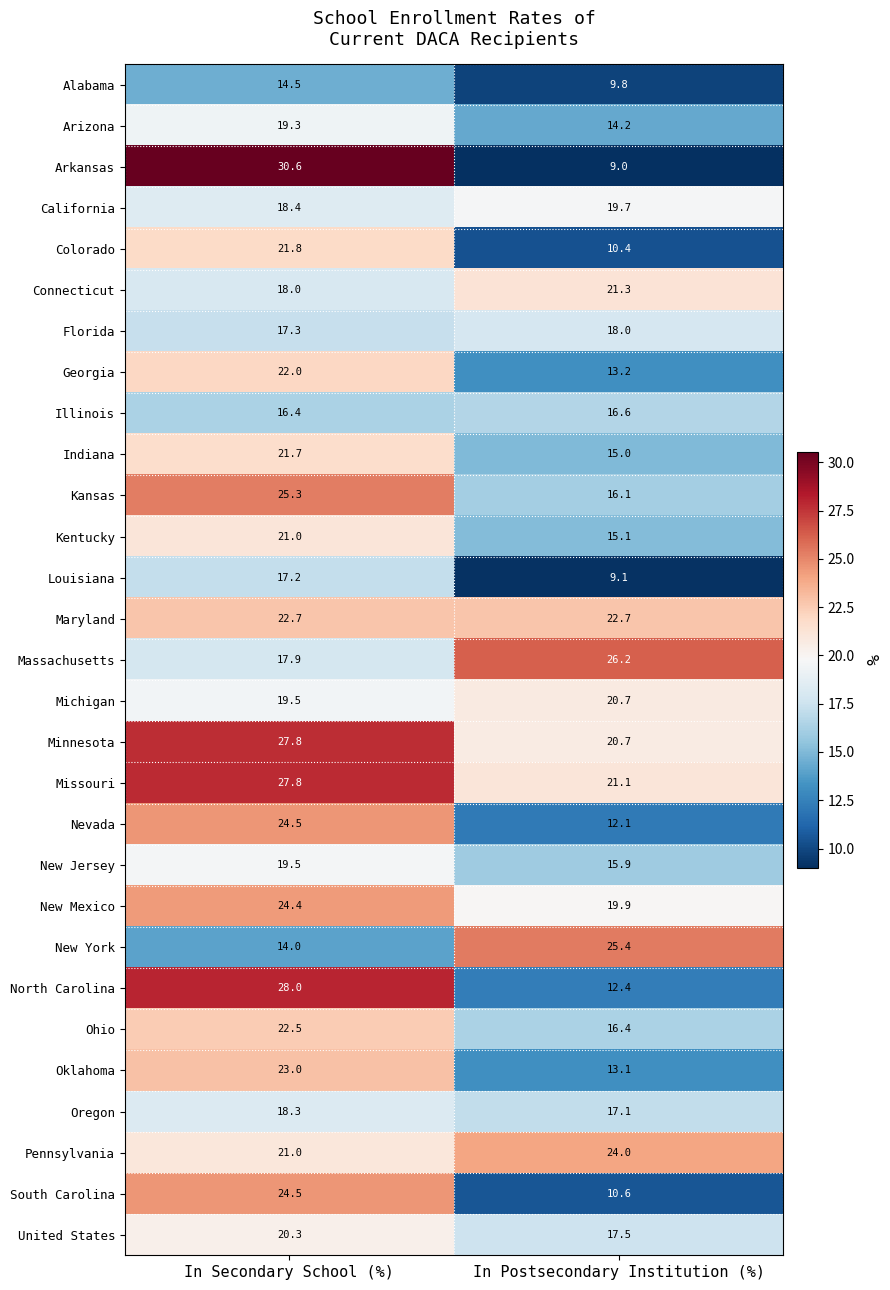

At which label does Louisiana first exceed 17?

In Secondary School (%)